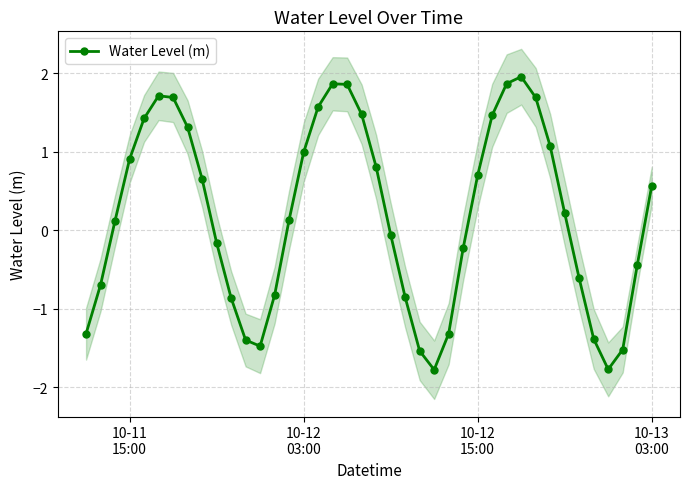

How many categories are shown in the chart?

40